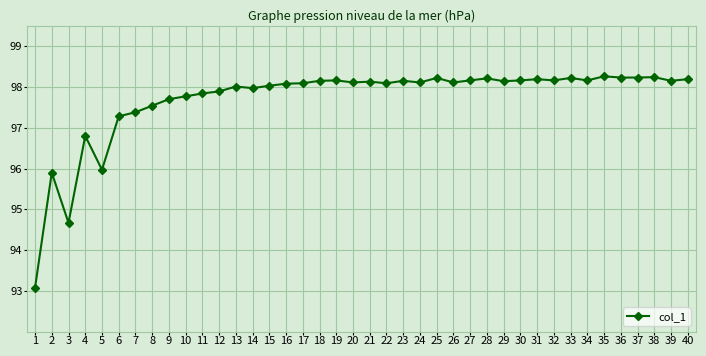

Between 7 and 23, which is larger?

23